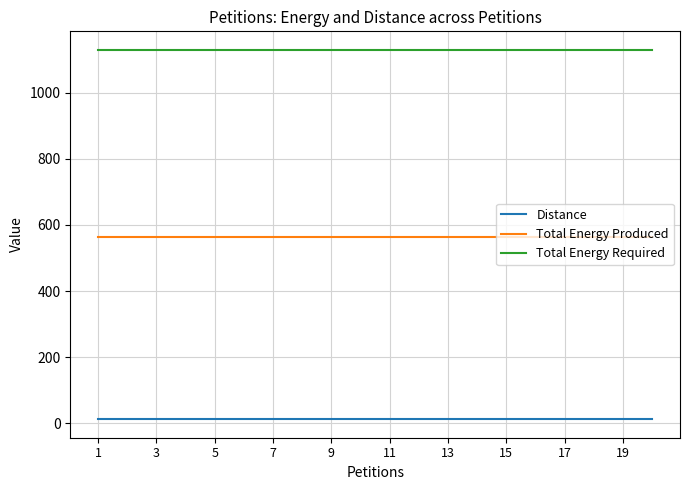

Rank the series by their maximum value, from lowest to highest.

Distance, Total Energy Produced, Total Energy Required